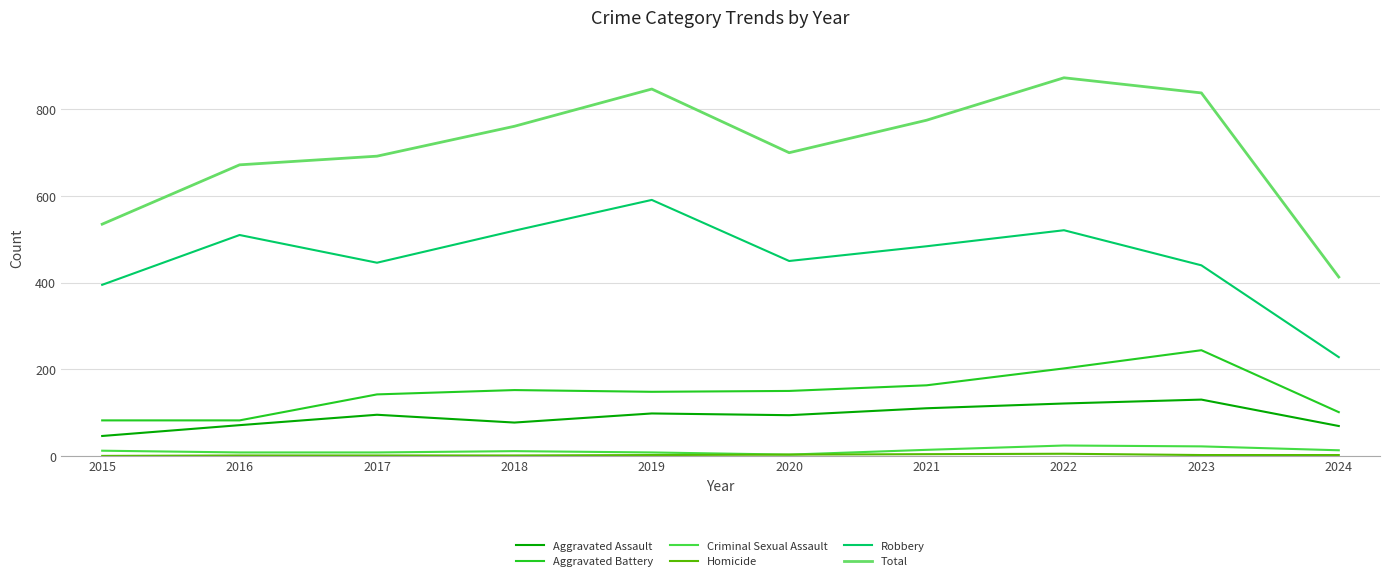

What is the sum of all Total values?

7106